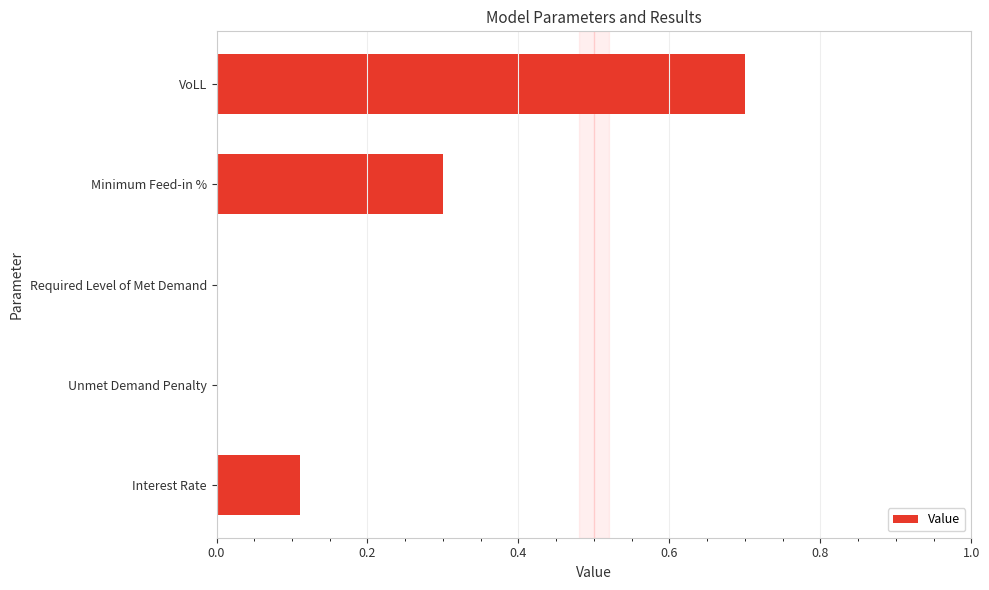

Reading bottom to top, extract all data points from this chart.

Interest Rate=0.1	Unmet Demand Penalty=0.0	Required Level of Met Demand=0.0	Minimum Feed-in %=0.3	VoLL=0.7